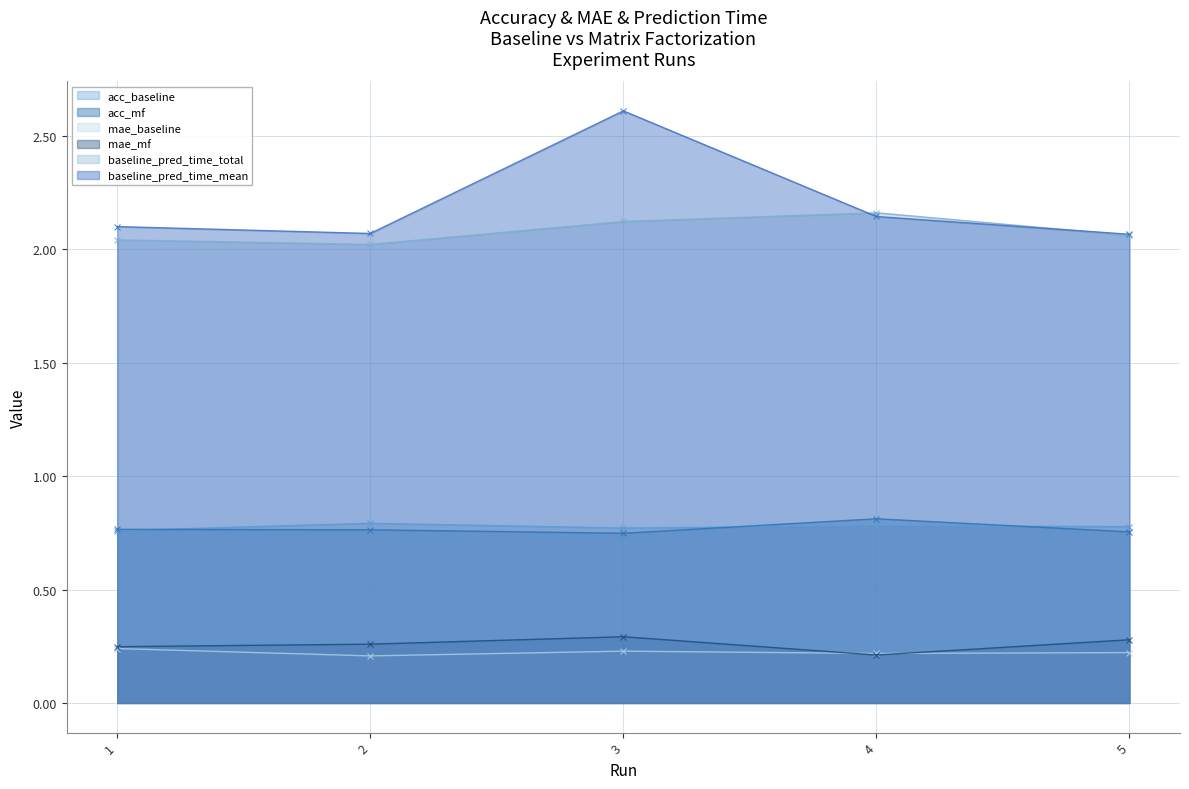

What is the sum of the mae_baseline values at 5 and 1?

0.5